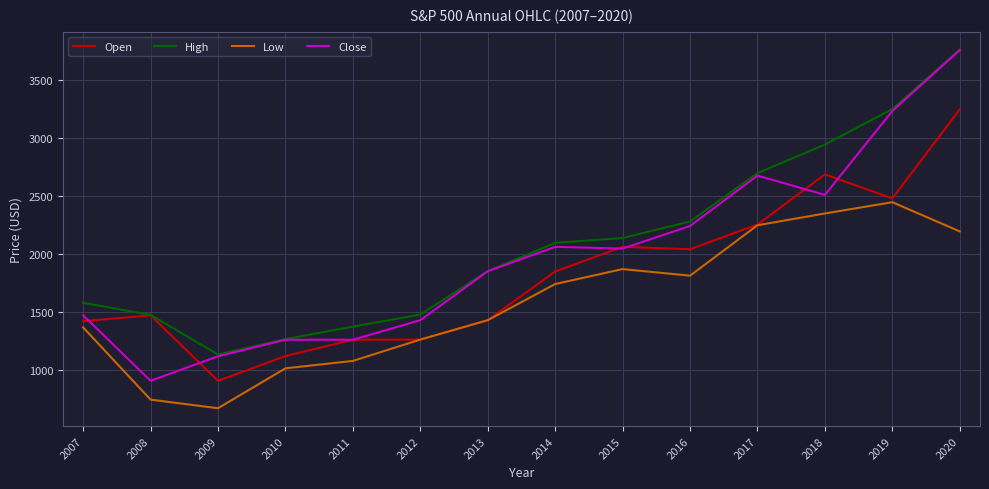

Is the value of Close at 2010 greater than the value of High at 2011?

No